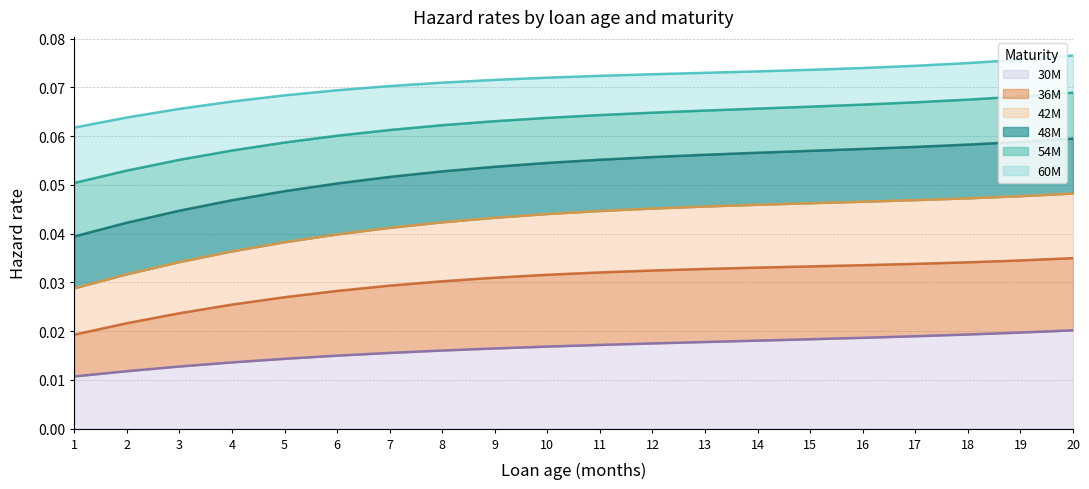

True or false: 30M has more than 2 interior local peaks.

False